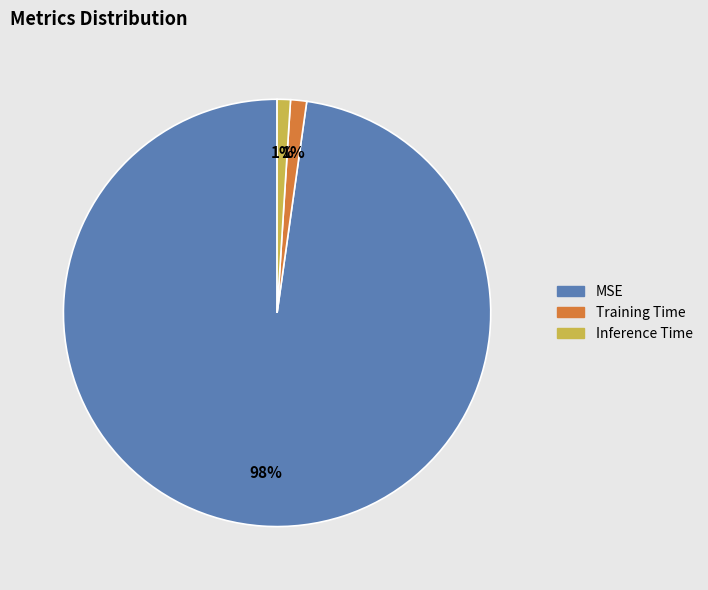

Which has a higher value, Training Time or MSE?

MSE